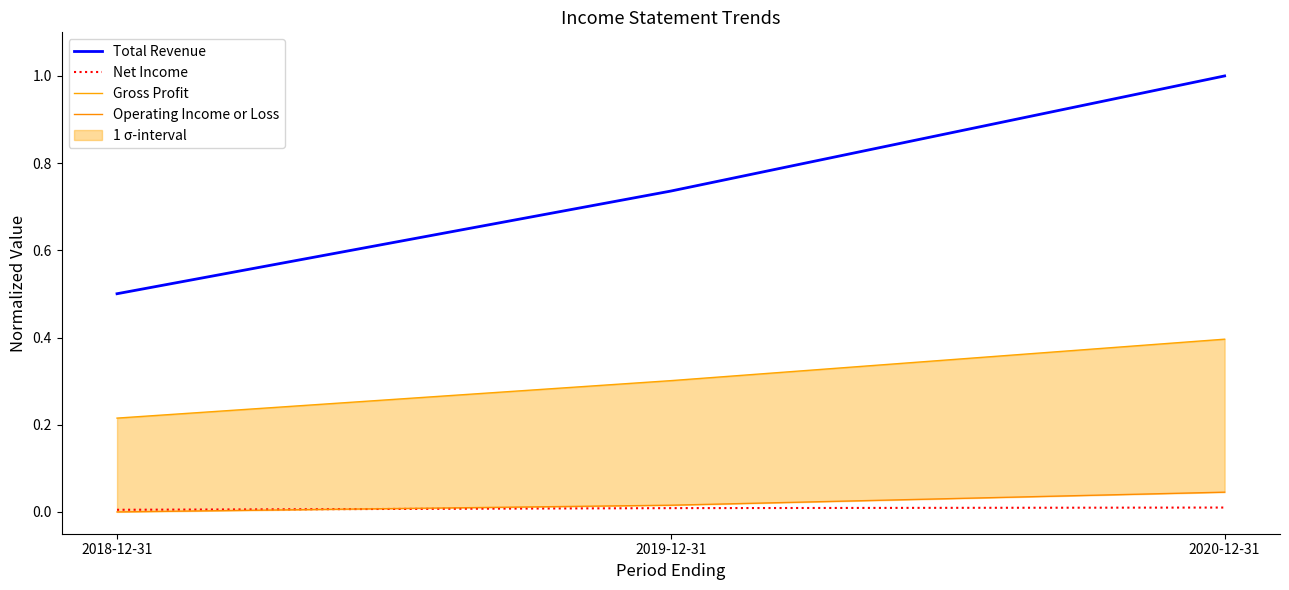

Reading left to right, what are all the values shown in this chart?

Total Revenue: 2018-12-31=0.5	2019-12-31=0.7	2020-12-31=1.0
Net Income: 2018-12-31=0.0	2019-12-31=0.0	2020-12-31=0.0
Gross Profit: 2018-12-31=0.2	2019-12-31=0.3	2020-12-31=0.4
Operating Income or Loss: 2018-12-31=0.0	2019-12-31=0.0	2020-12-31=0.0